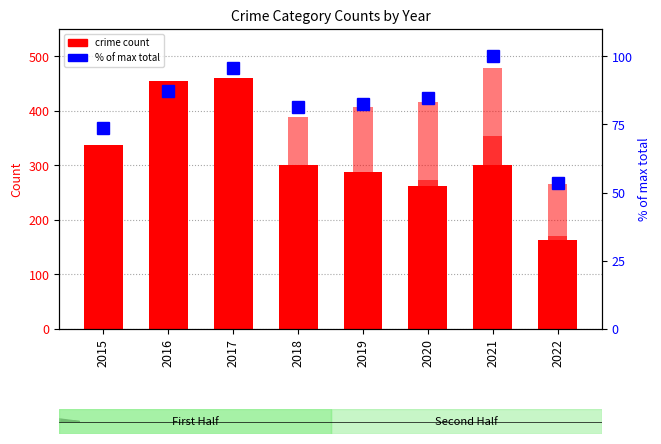

List the series in order of their peak value, lowest first.

Homicide, Criminal Sexual Assault, % of max total, Aggravated Assault, Robbery, Aggravated Battery